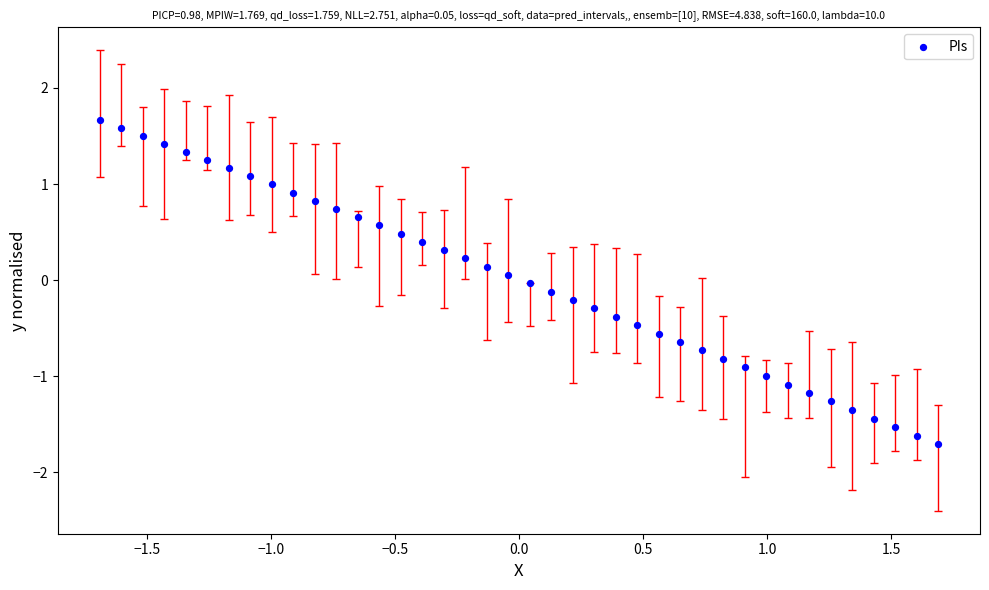

What is the range of X values (max minus min)?

3.4